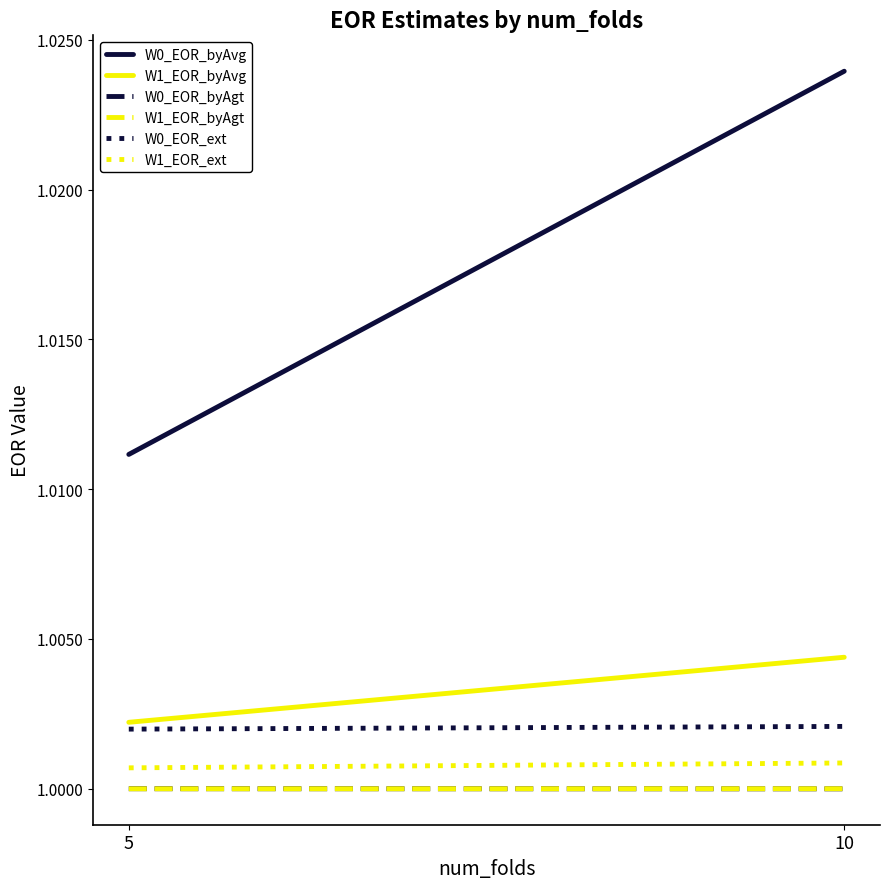

At which category does the chart reach its peak across all series?

10